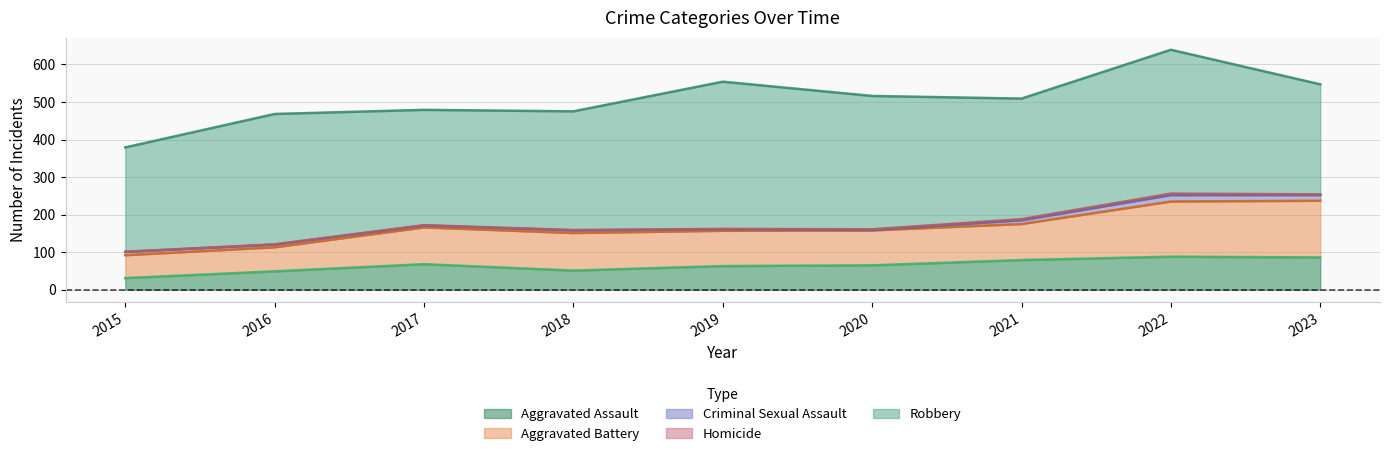

What is the highest value of the Aggravated Assault series?

88